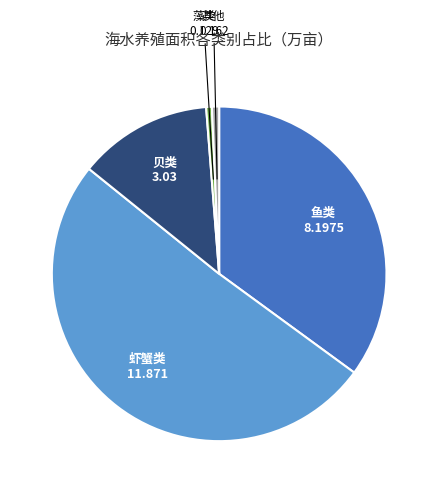

What is the largest slice in the pie chart?

虾蟹类